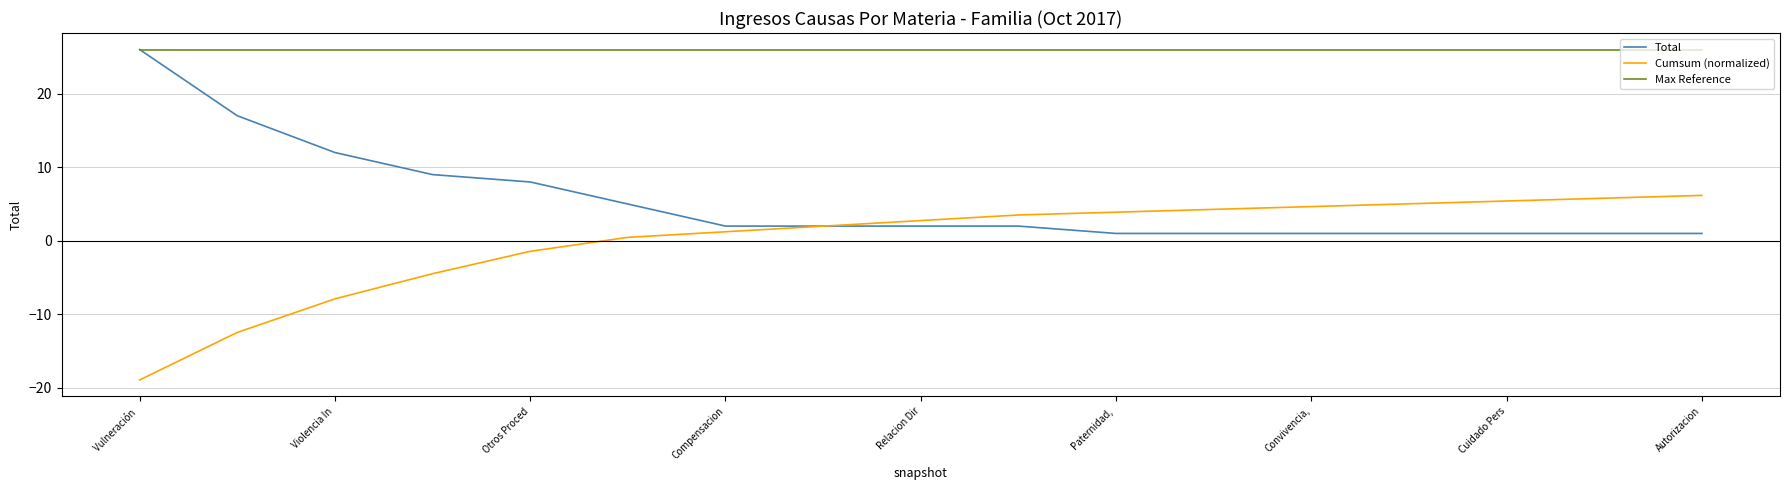

What is the lowest value of the Cumsum (normalized) series?

-18.9